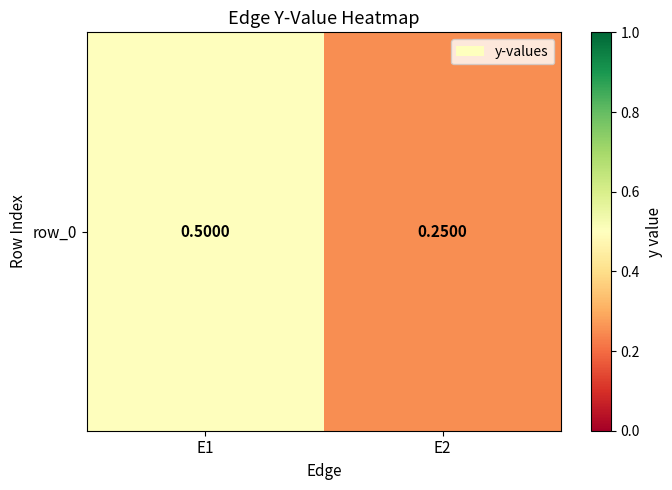

What is the change in value from E1 to E2?

-0.2